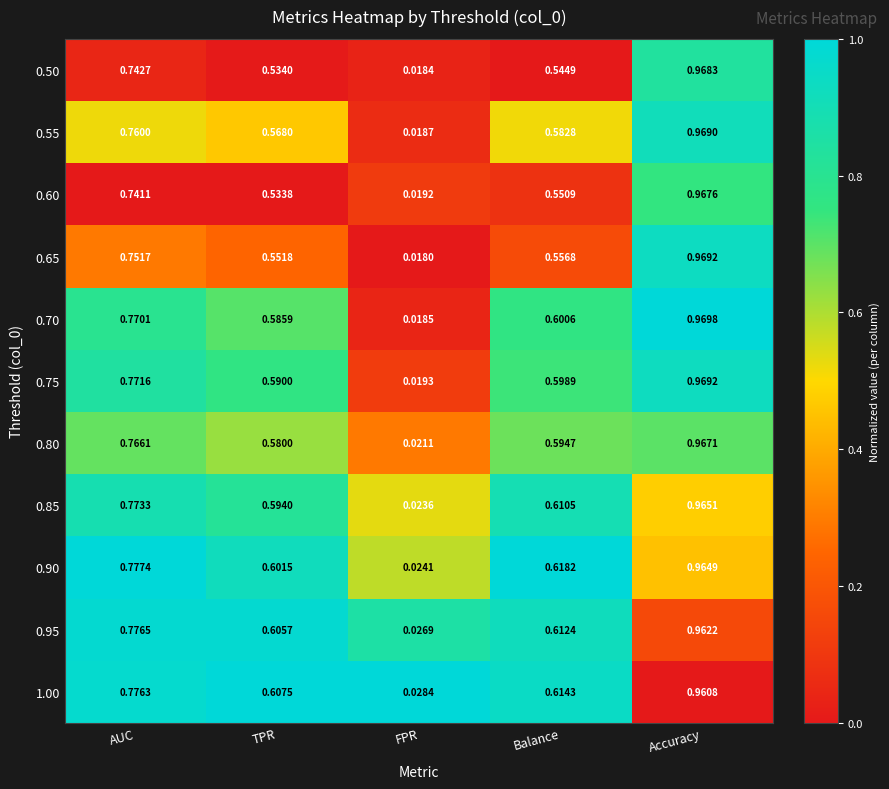

Which category has the highest value in the 0.70 series?

Accuracy